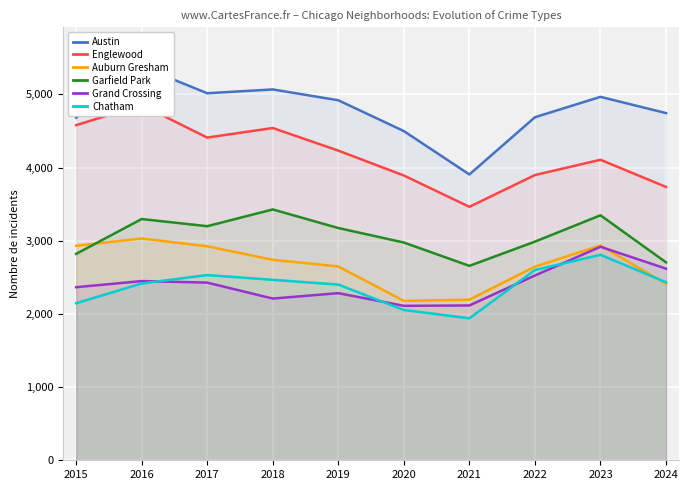

What is the highest value of the Garfield Park series?

3428